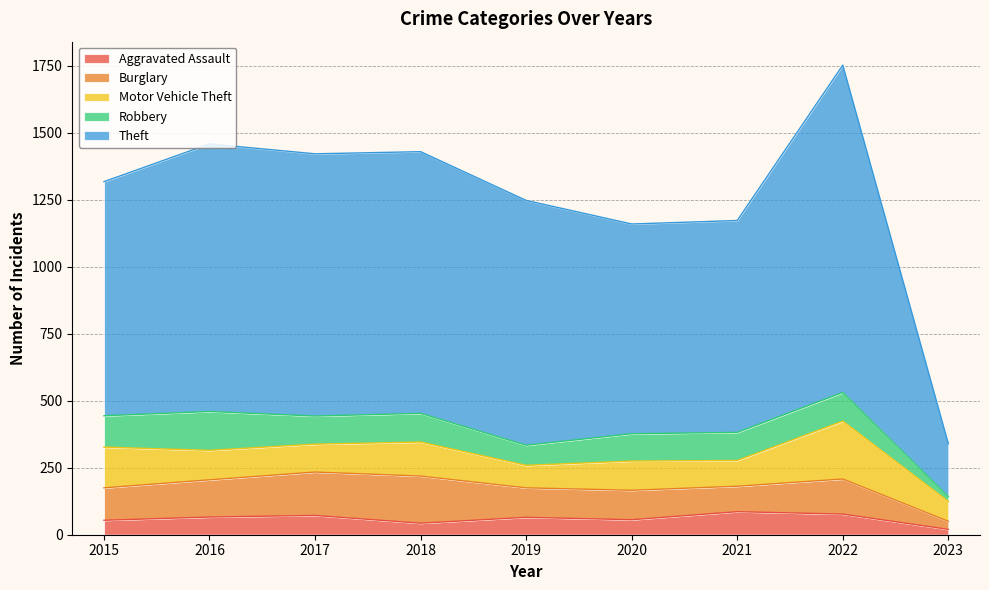

What is the difference between the maximum and minimum values in the Burglary series?

146